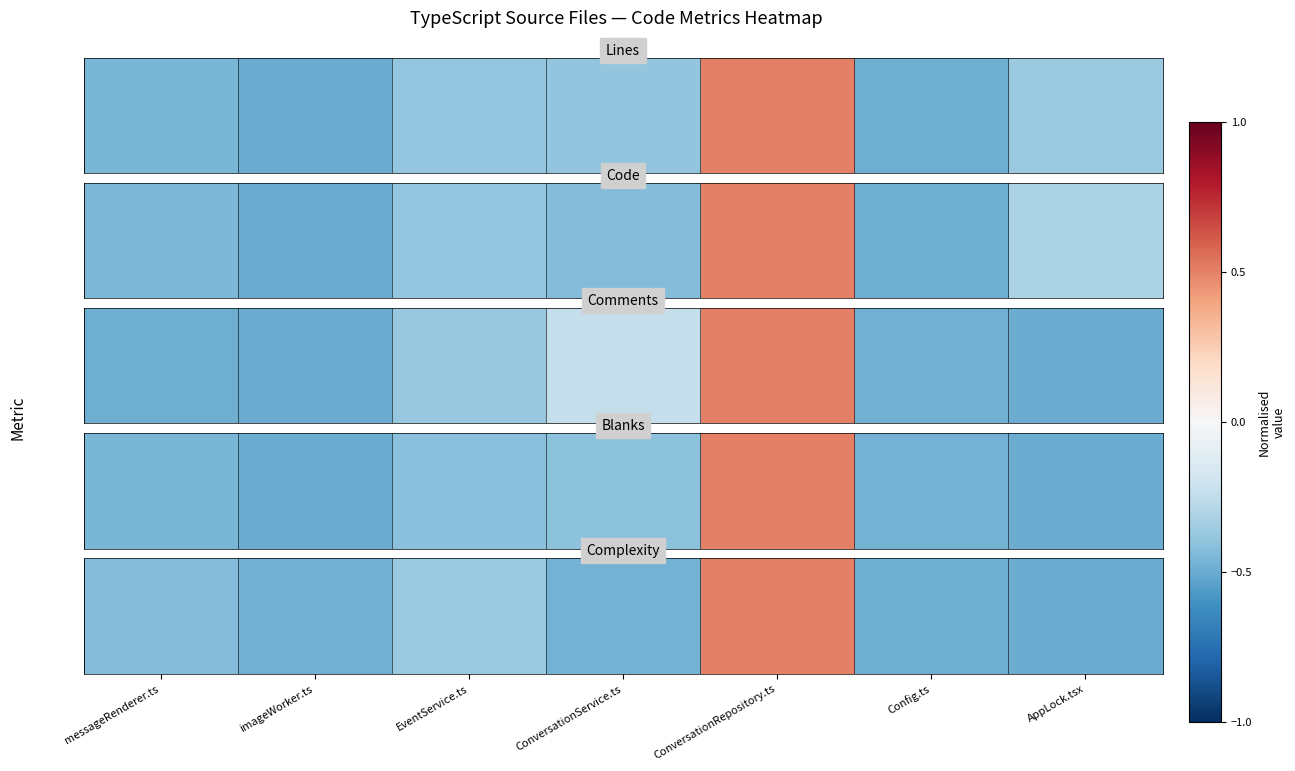

What is the minimum value shown in the chart?

-0.5